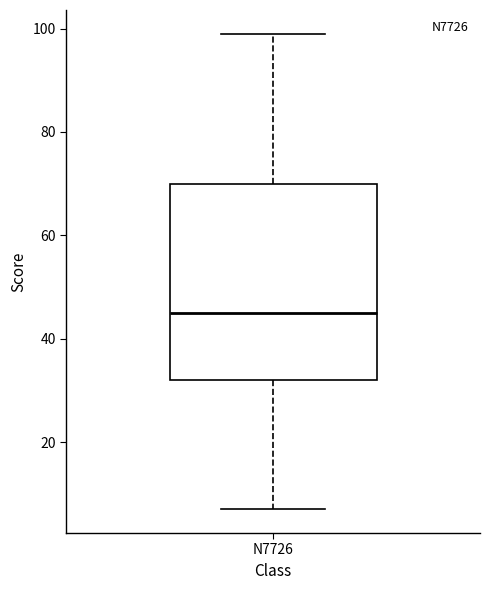

Read this box plot against the y-axis: the position of the median line, the range covered by the box, and the ends of both whiskers. The values are not printed on the chart, so give them approximately, as read against the axis.

median 46, box 32 to 70, whiskers 8 to 100